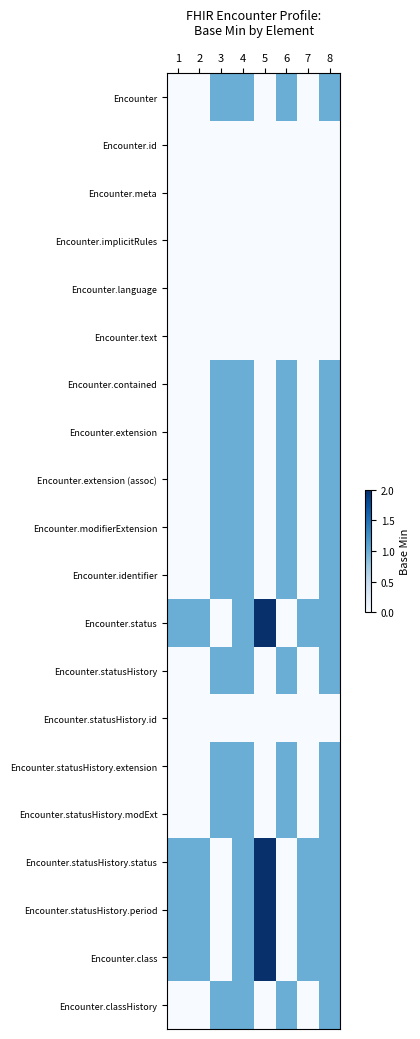

Rank the series by their maximum value, from highest to lowest.

Encounter.status, Encounter.statusHistory.status, Encounter.statusHistory.period, Encounter.class, Encounter, Encounter.contained, Encounter.extension, Encounter.extension (assoc), Encounter.modifierExtension, Encounter.identifier, Encounter.statusHistory, Encounter.statusHistory.extension, Encounter.statusHistory.modExt, Encounter.classHistory, Encounter.id, Encounter.meta, Encounter.implicitRules, Encounter.language, Encounter.text, Encounter.statusHistory.id